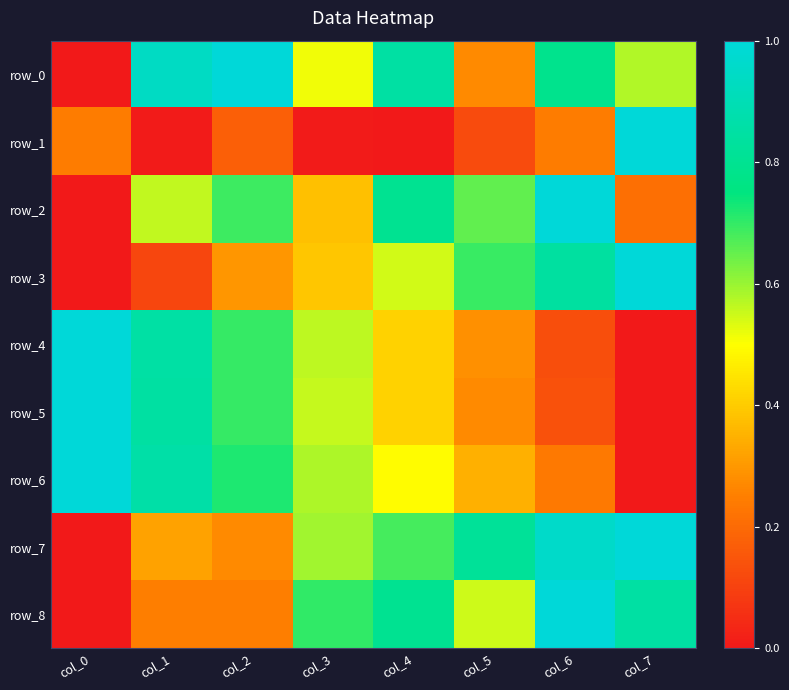

Reading right to left, what are all the values shown in this chart?

row_0: col_7=0.6	col_6=0.8	col_5=0.3	col_4=0.8	col_3=0.5	col_2=1.0	col_1=0.9	col_0=0.0
row_1: col_7=1.0	col_6=0.2	col_5=0.1	col_4=0.0	col_3=0.0	col_2=0.2	col_1=0.0	col_0=0.2
row_2: col_7=0.2	col_6=1.0	col_5=0.7	col_4=0.8	col_3=0.4	col_2=0.7	col_1=0.6	col_0=0.0
row_3: col_7=1.0	col_6=0.8	col_5=0.7	col_4=0.5	col_3=0.4	col_2=0.3	col_1=0.1	col_0=0.0
row_4: col_7=0.0	col_6=0.1	col_5=0.3	col_4=0.4	col_3=0.6	col_2=0.7	col_1=0.9	col_0=1.0
row_5: col_7=0.0	col_6=0.1	col_5=0.3	col_4=0.4	col_3=0.6	col_2=0.7	col_1=0.8	col_0=1.0
row_6: col_7=0.0	col_6=0.2	col_5=0.3	col_4=0.5	col_3=0.6	col_2=0.7	col_1=0.9	col_0=1.0
row_7: col_7=1.0	col_6=1.0	col_5=0.8	col_4=0.7	col_3=0.6	col_2=0.3	col_1=0.3	col_0=0.0
row_8: col_7=0.8	col_6=1.0	col_5=0.5	col_4=0.8	col_3=0.7	col_2=0.2	col_1=0.2	col_0=0.0